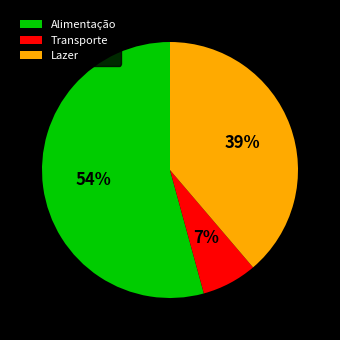

Rank the categories by value from lowest to highest.

Transporte, Lazer, Alimentação